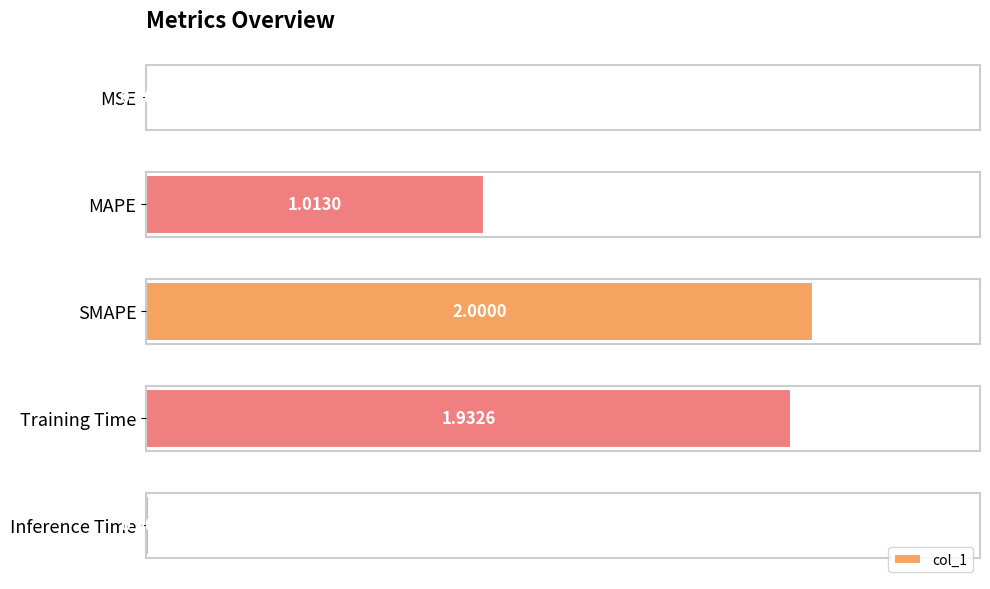

Count the number of categories in the chart.

5